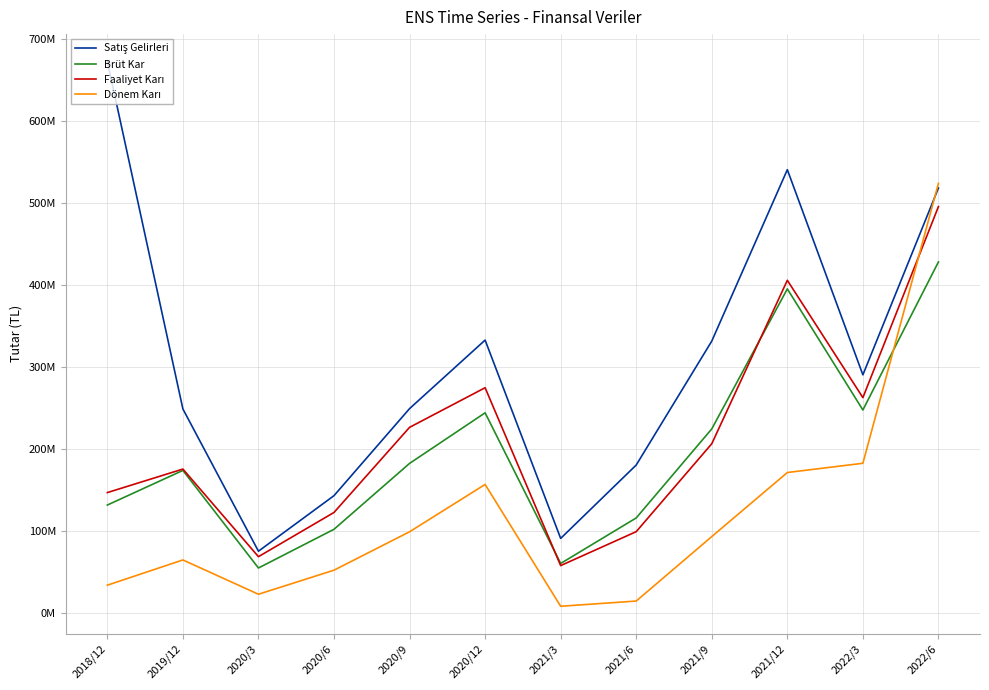

What is the label of the 4th point from the left?

2020/6